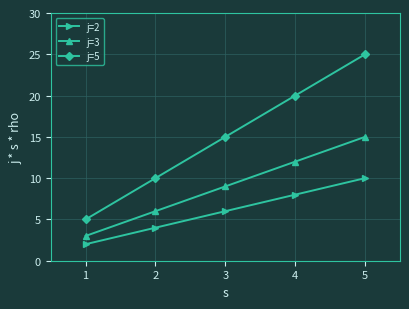

Is it true that j=3 equals 9 at 1?

False